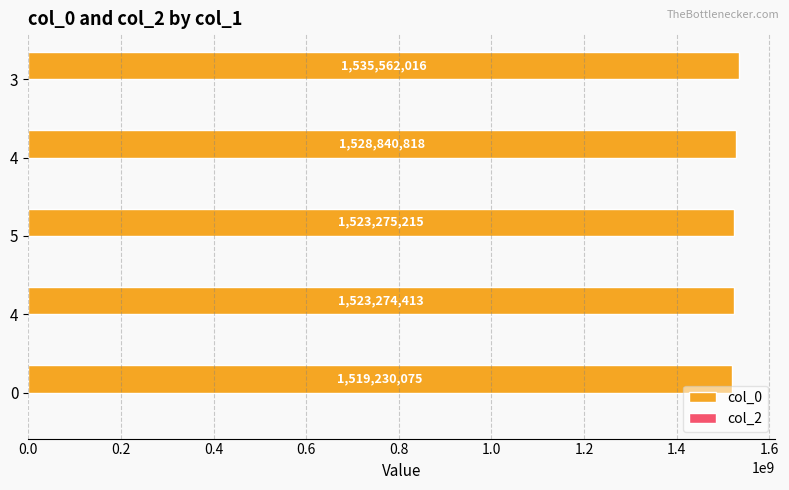

How many categories are shown in the chart?

5